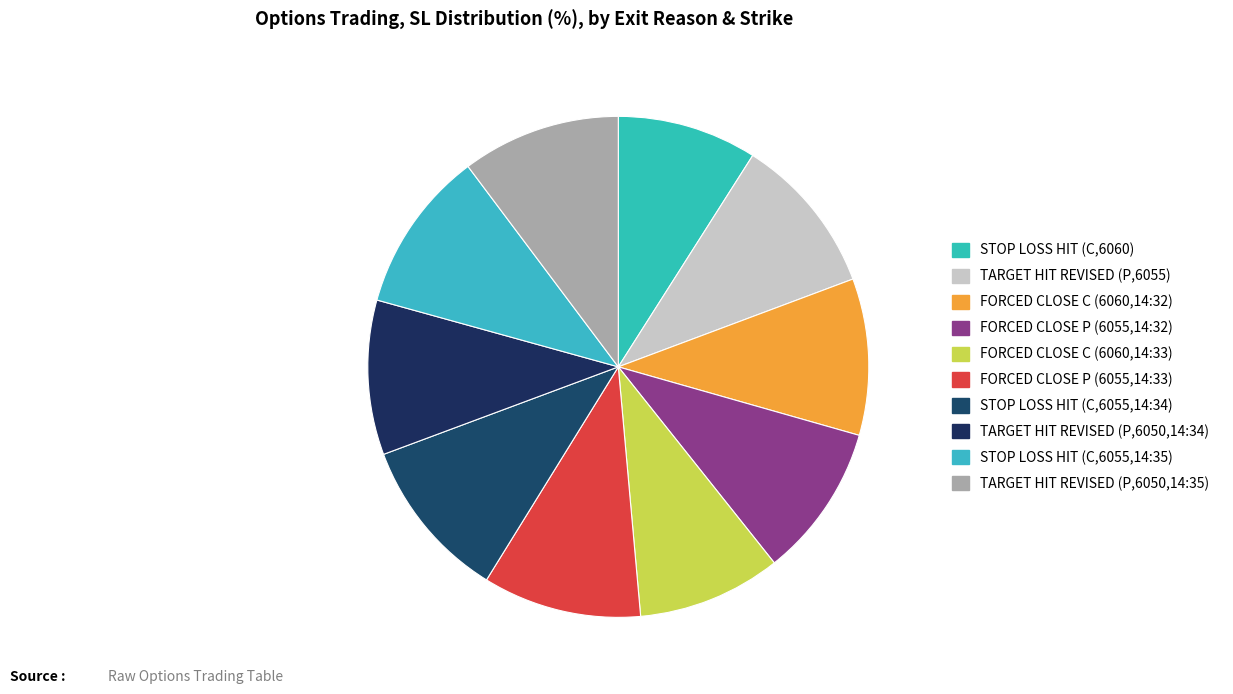

To the nearest percent, what is the combined percentage of TARGET HIT REVISED (P,6050,14:34) and TARGET HIT REVISED (P,6055)?

20%